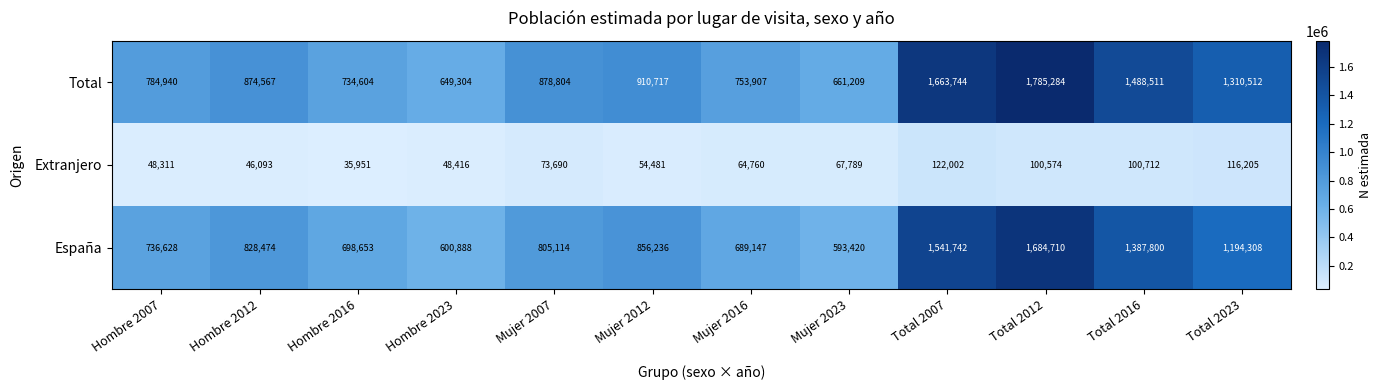

What is the average value of the España series?

968093